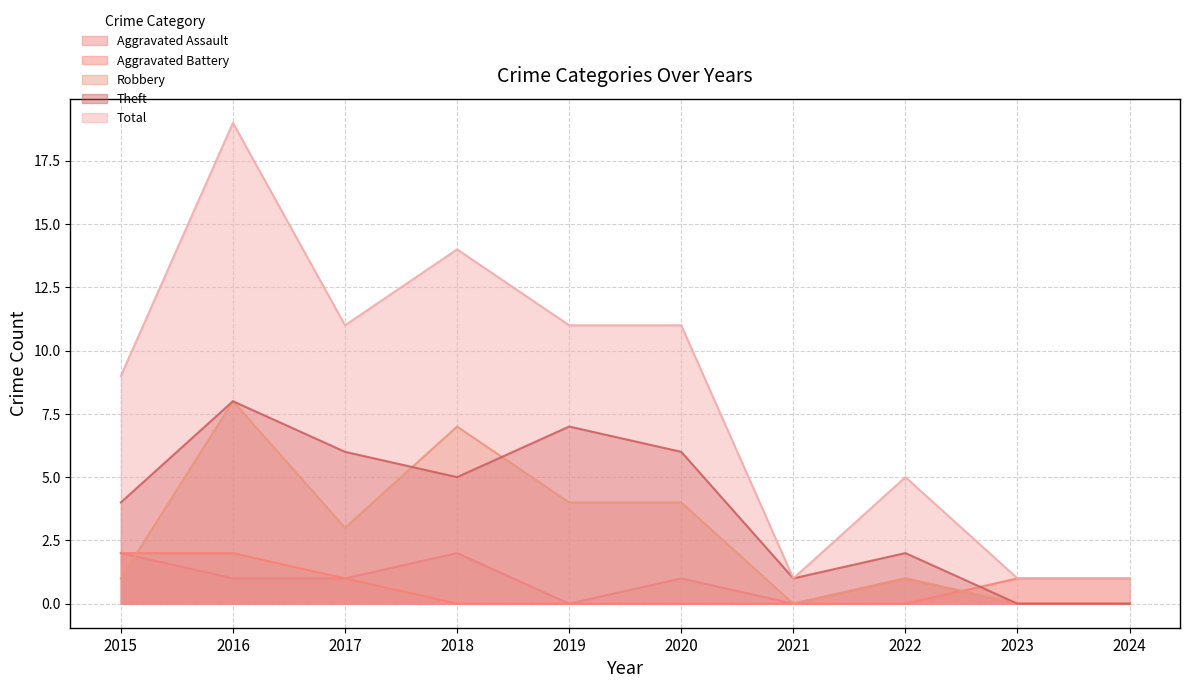

At which category does Aggravated Assault reach its first local valley?

2019